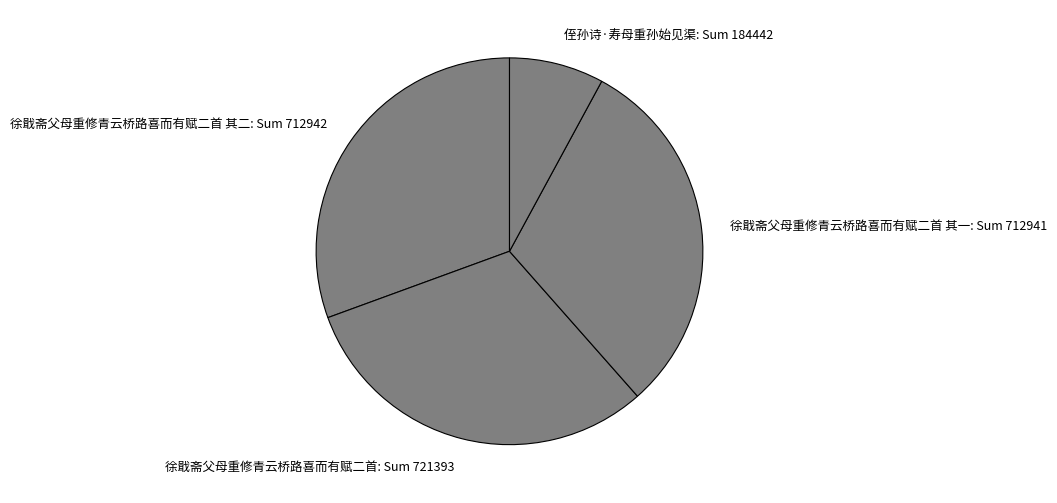

How many segments does this pie chart have?

4